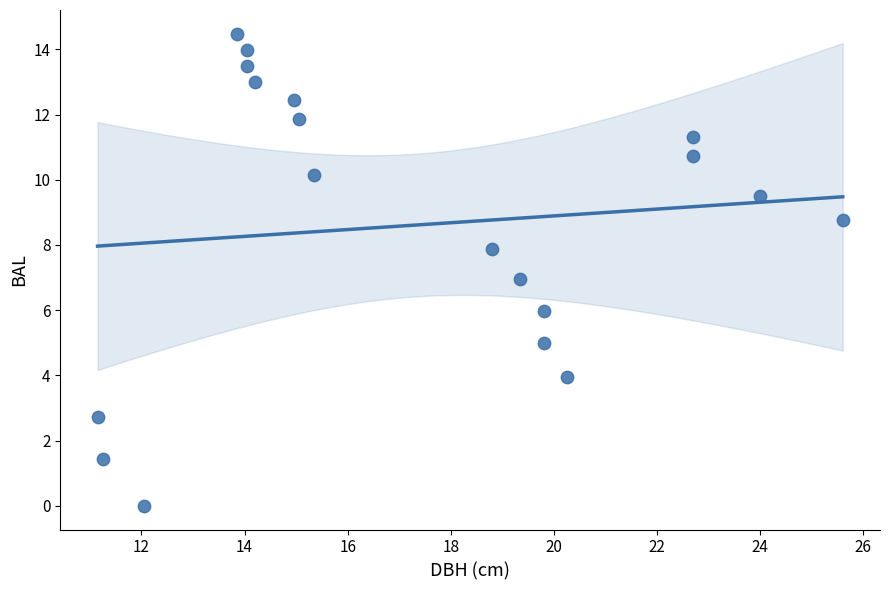

What is the range of Y values (max minus min)?

14.5